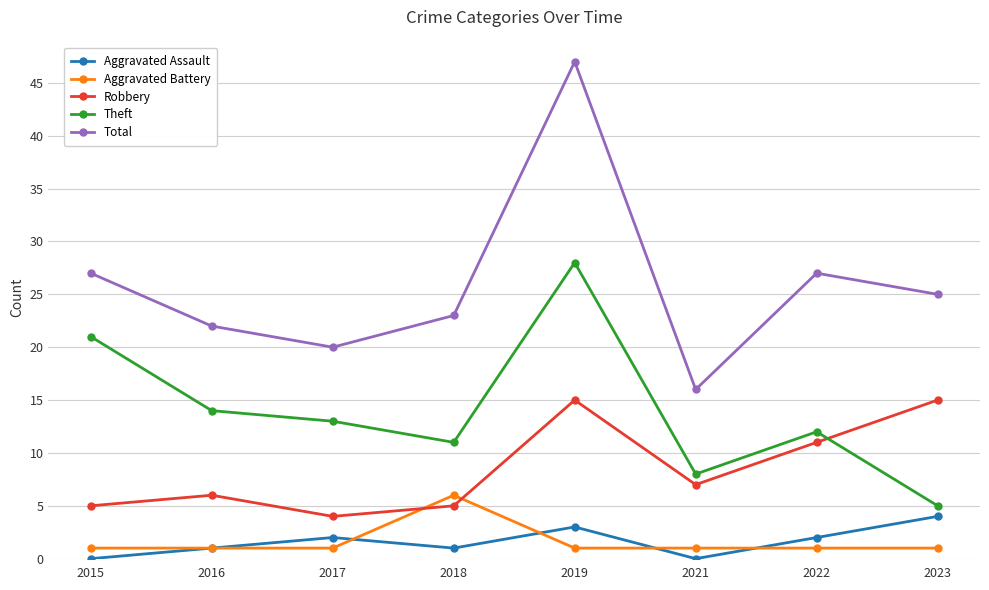

The value of Aggravated Battery at 2023 is 1. True or false?

True